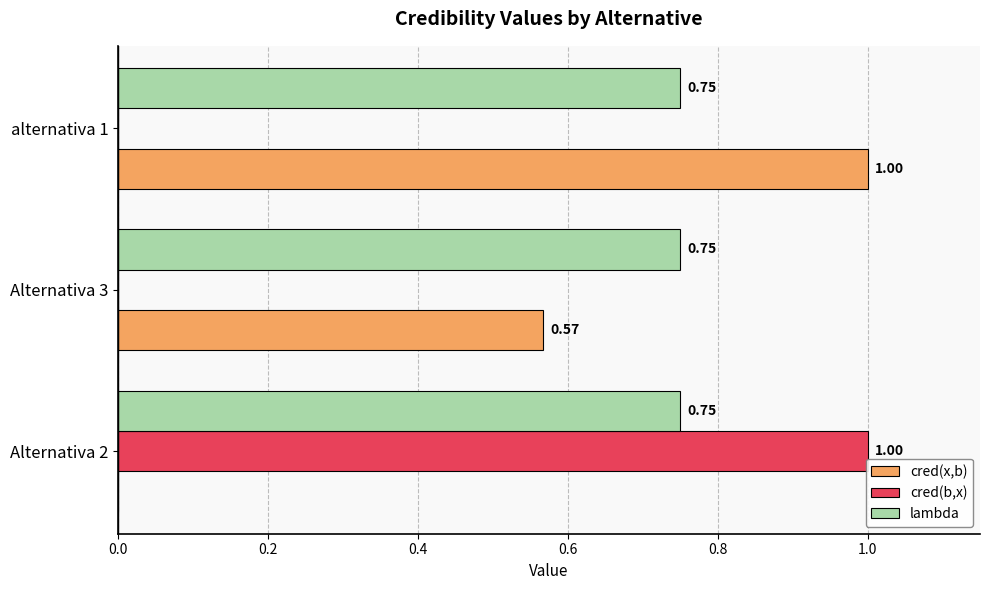

Which series has the largest total across all categories?

lambda